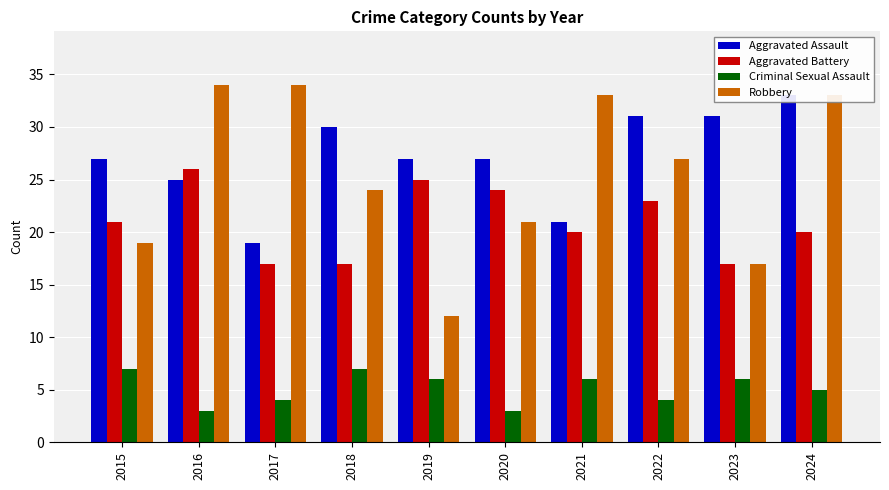

How many bars are there in each group?

4